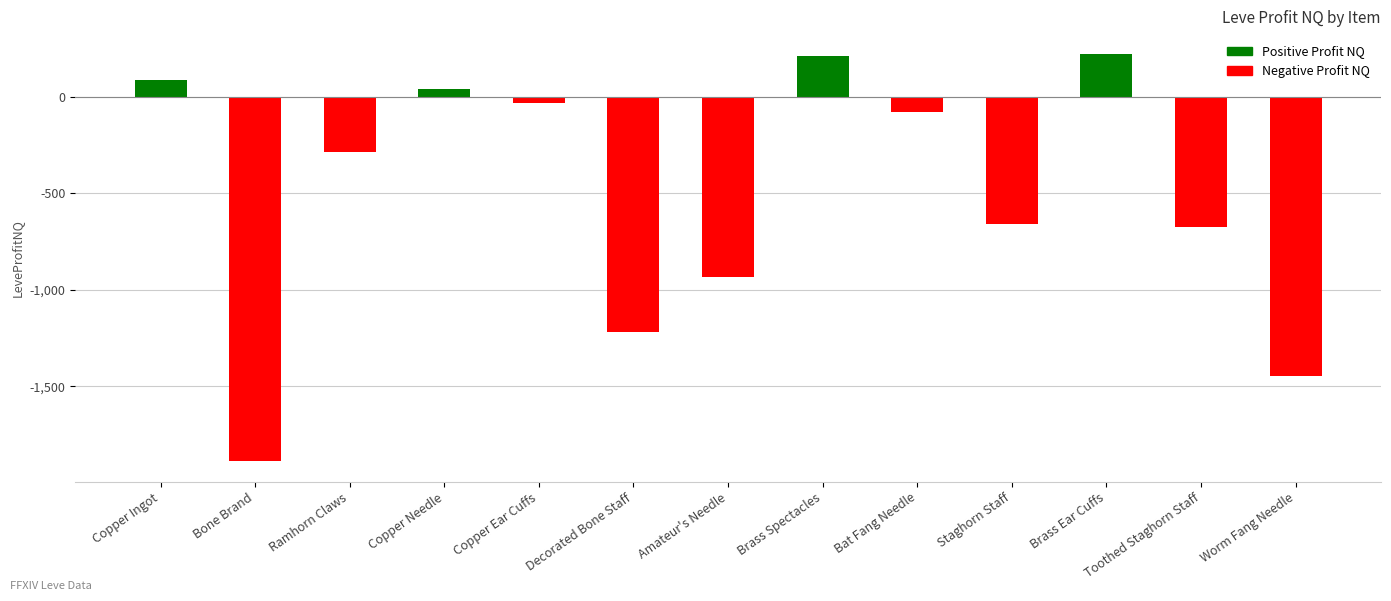

What value does the data have at Toothed Staghorn Staff?

-675.9